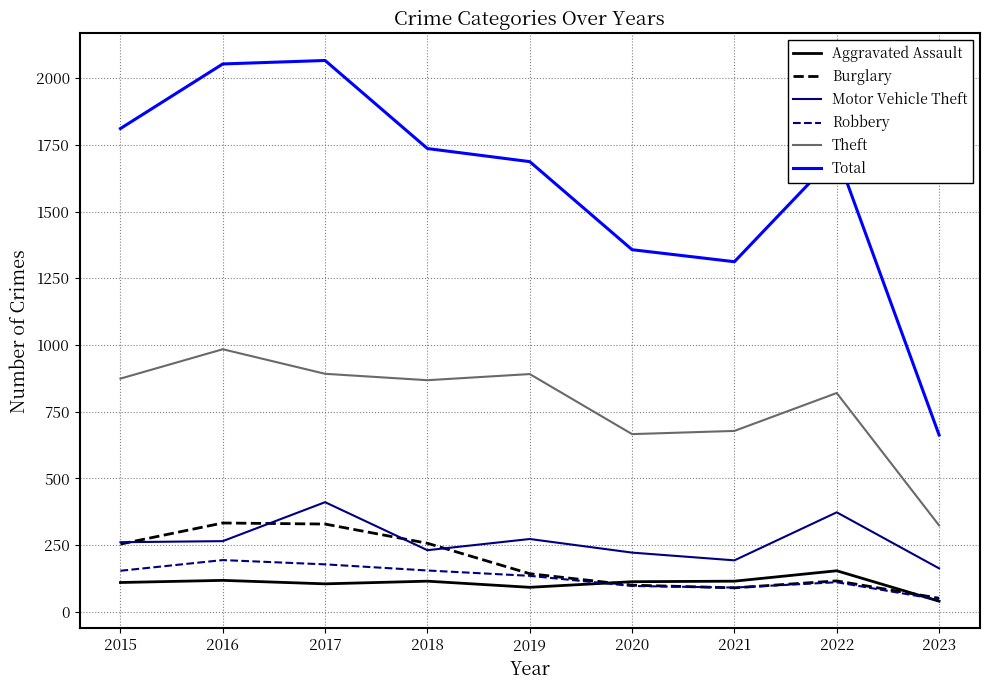

Which label corresponds to the smallest value in the chart?

2023